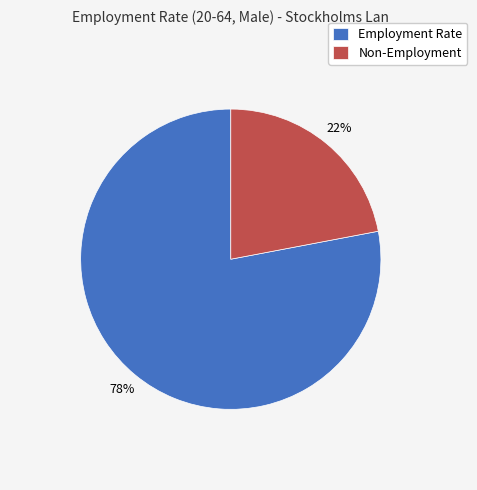

What is the smallest slice in the pie chart?

Non-Employment